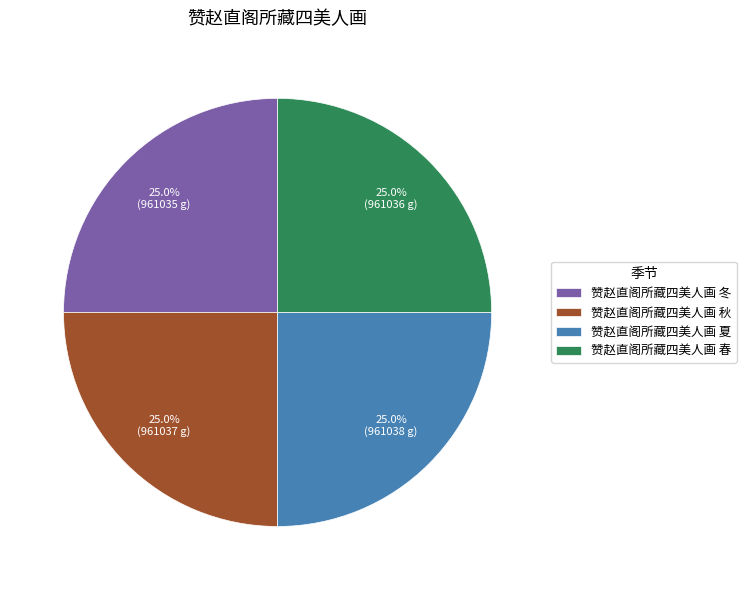

Does 赞赵直阁所藏四美人画 夏 account for over 50% of the chart?

No